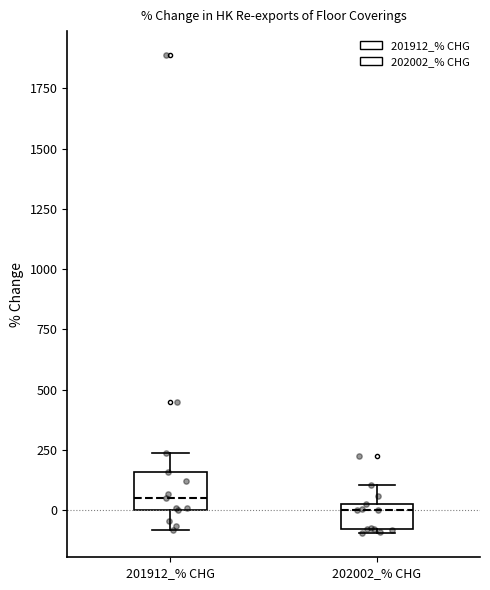

Where does the median line of the box for 201912_% CHG sit on the y-axis? The values are not printed on the chart, so give them approximately, as read against the axis.

50